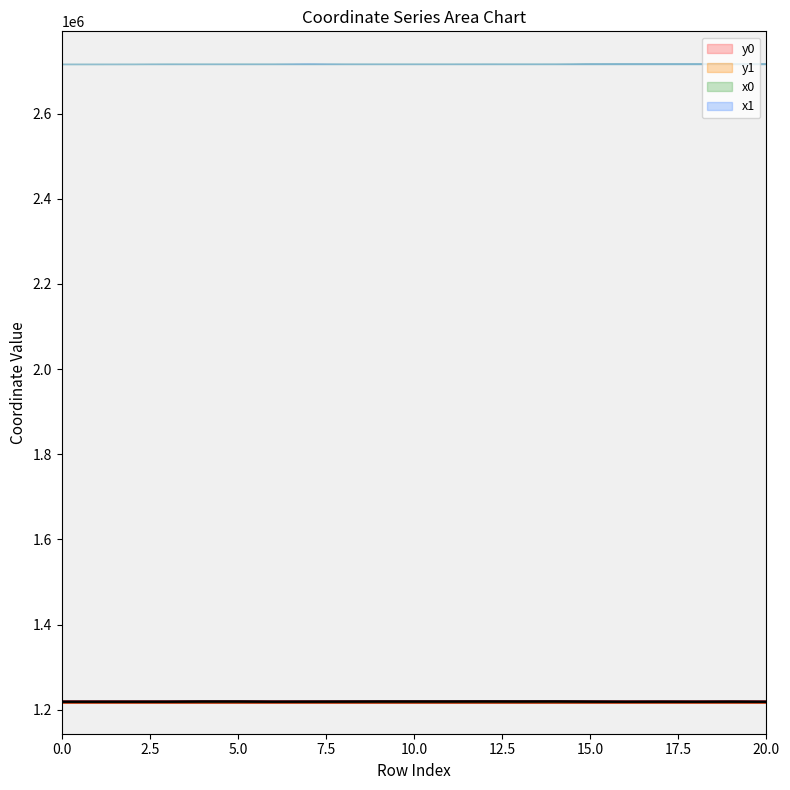

How many categories are shown in the chart?

21